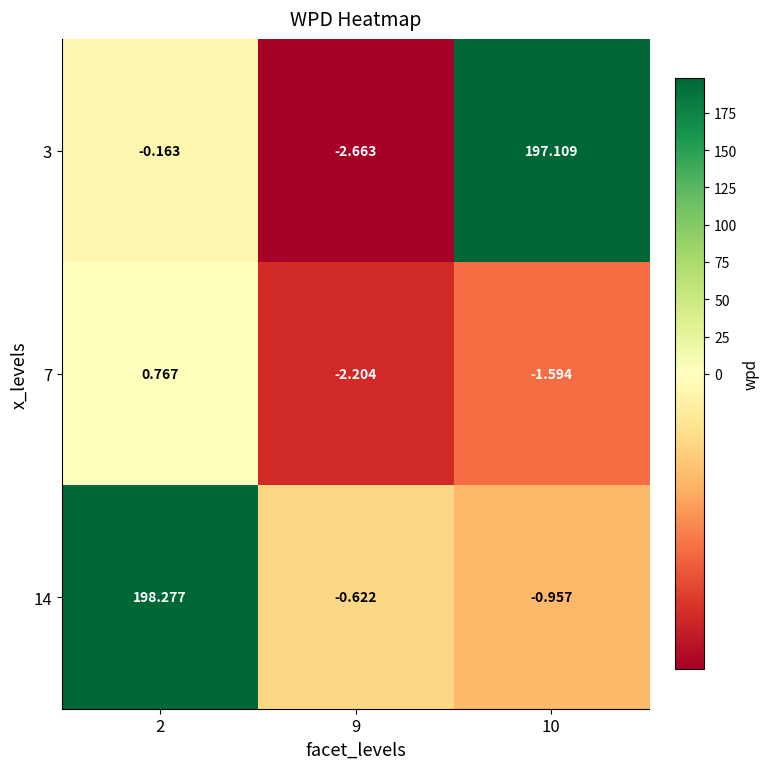

At which category is the sum across all series the highest?

2